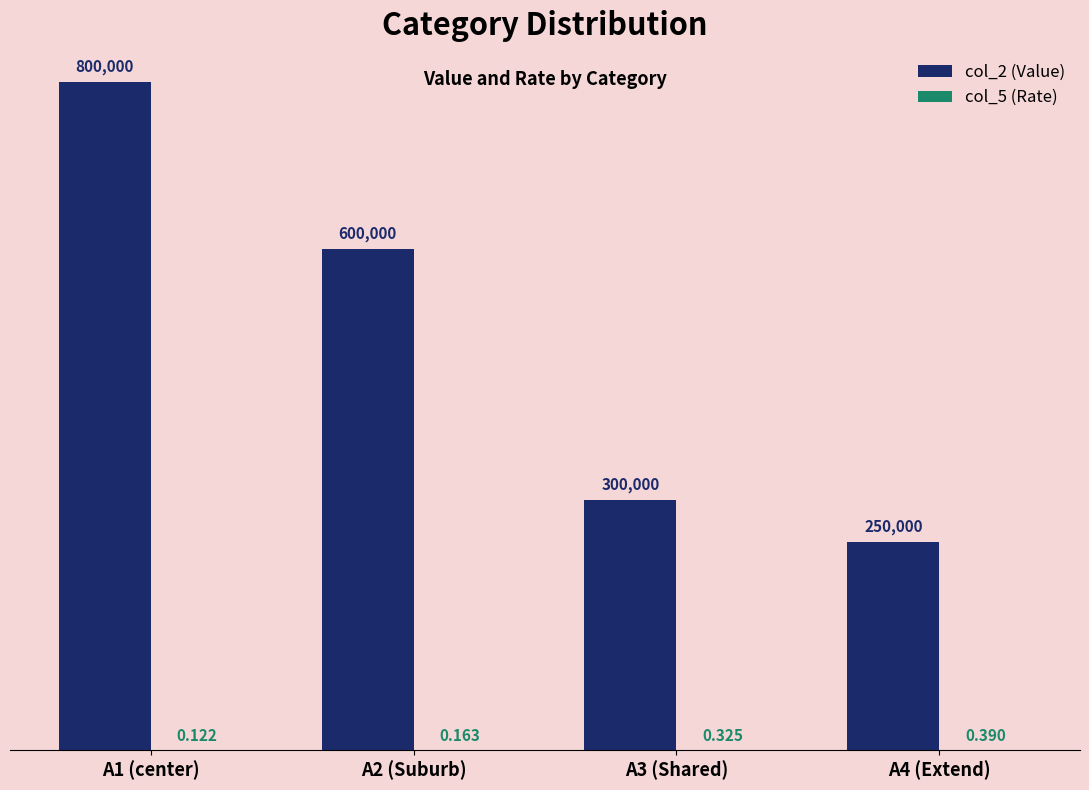

Where is col_5 (Rate) nearest to the value 0?

A1 (center)